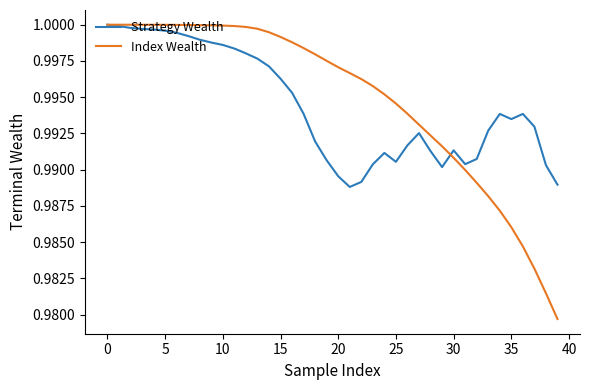

In Strategy Wealth, how many points are higher than both neighbors (excluding endpoints)?

5